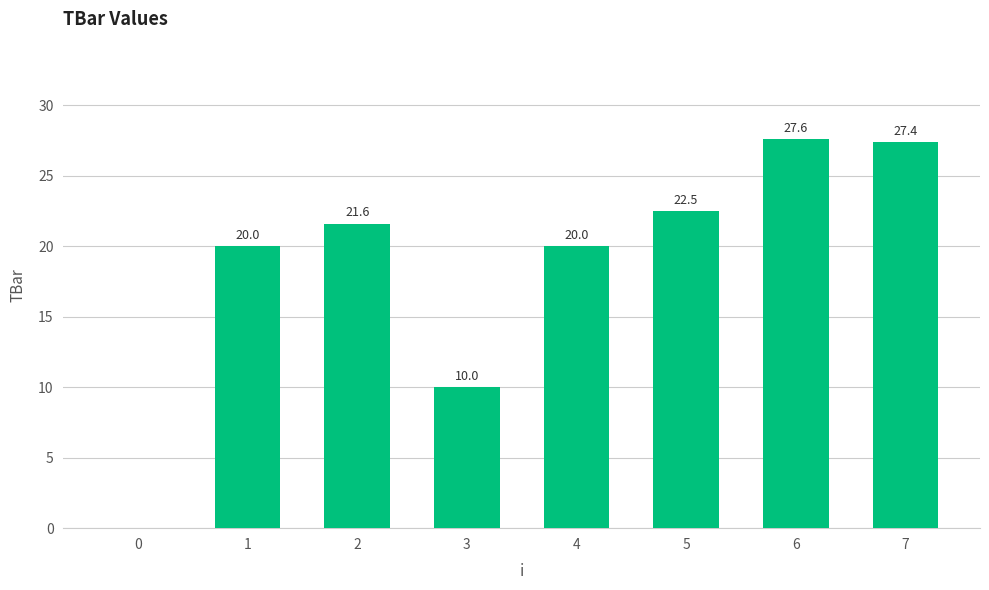

What is the maximum value shown in the chart?

27.6